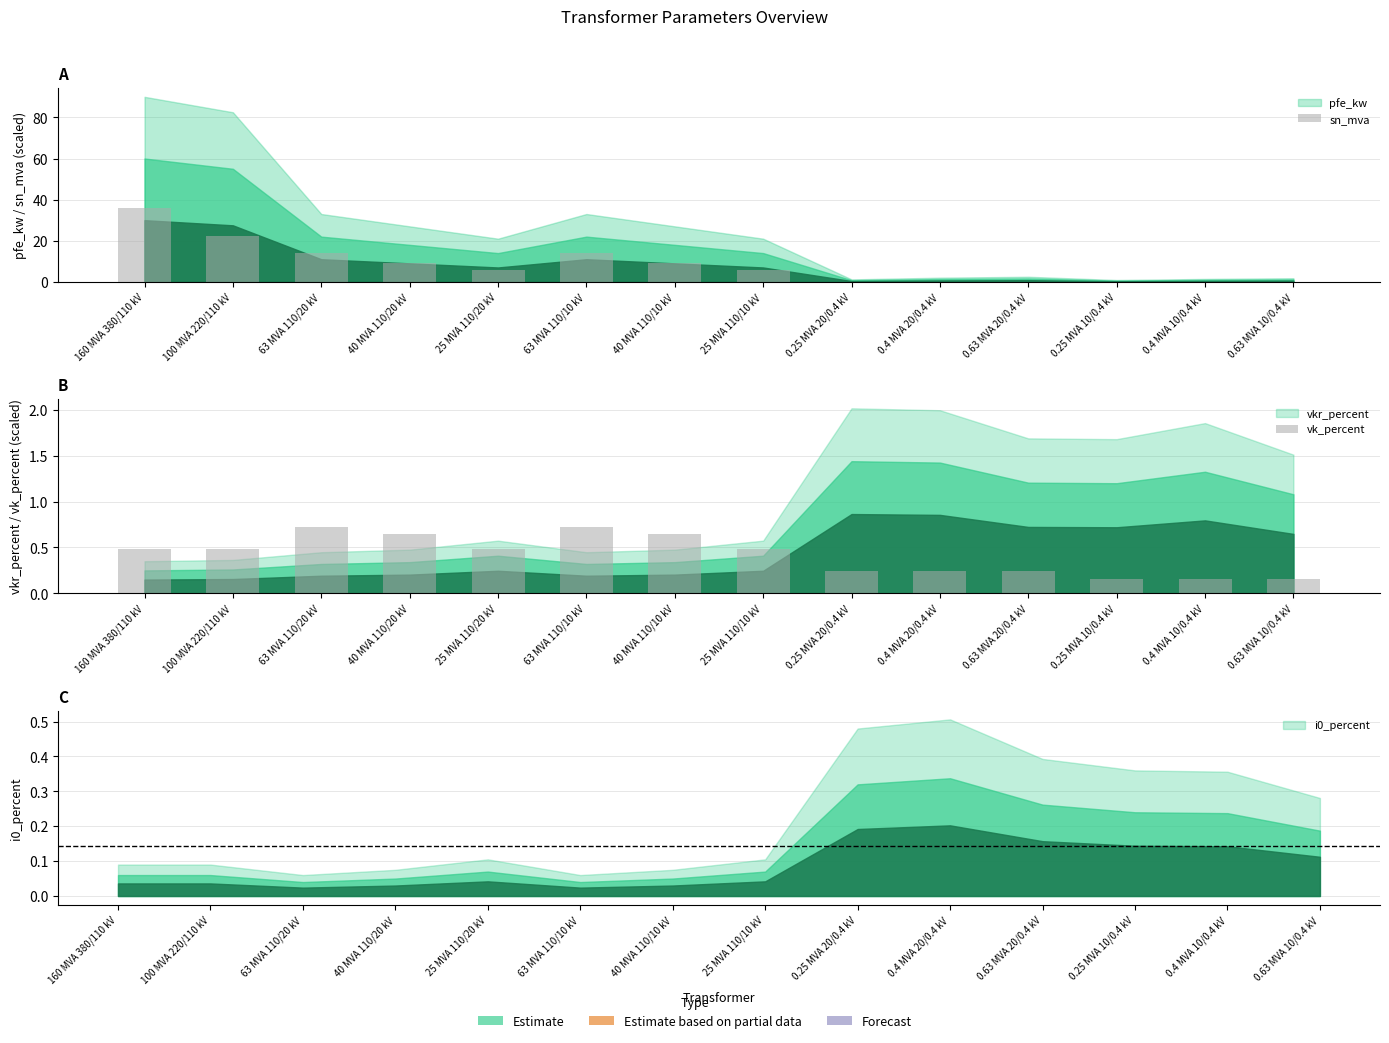

What position from the left is 25 MVA 110/10 kV?

8